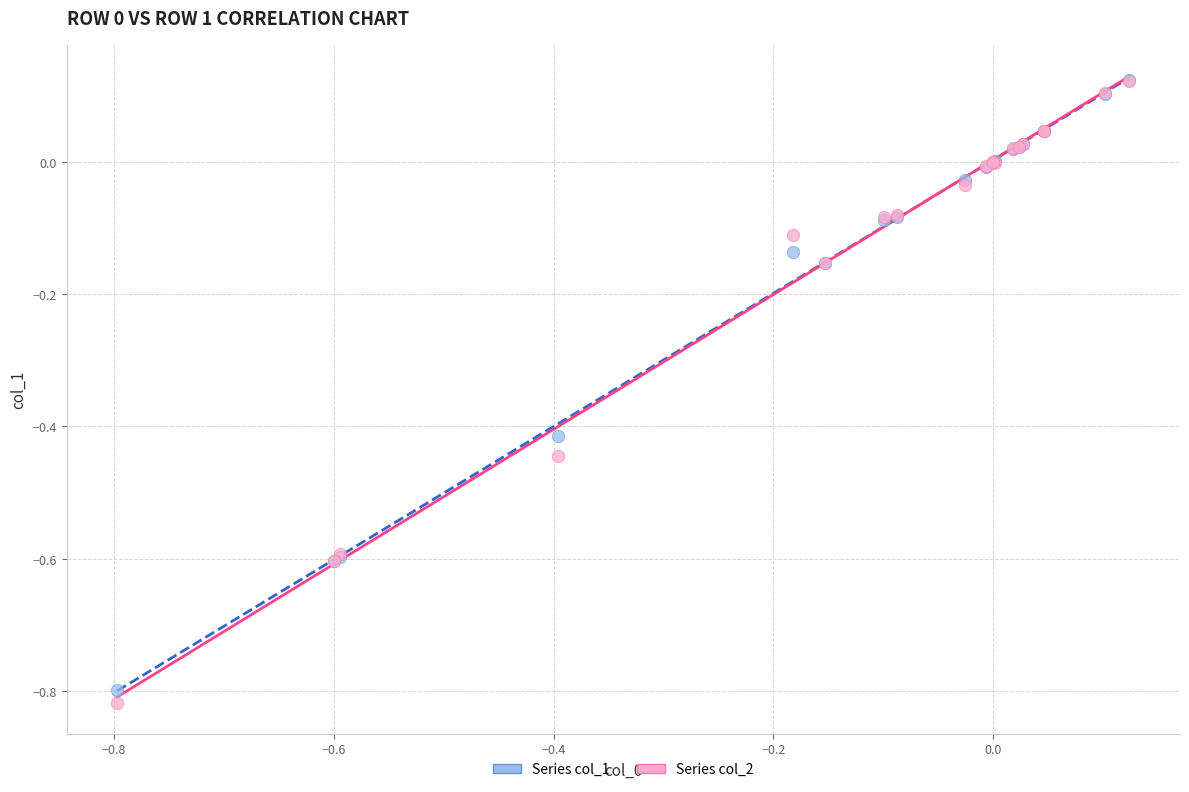

What are all the series names shown in the legend?

Series col_1, Series col_2